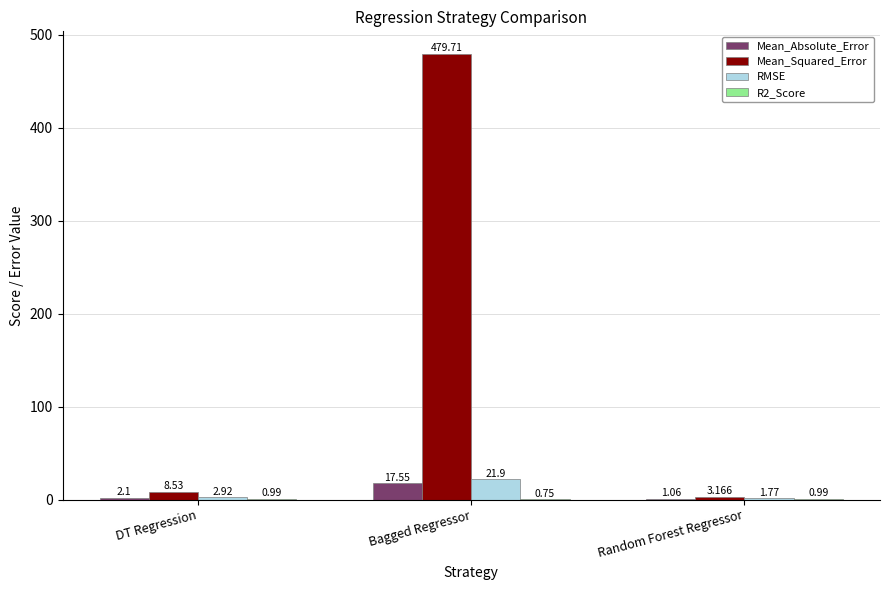

Which series changed the most between DT Regression and Random Forest Regressor?

Mean_Squared_Error